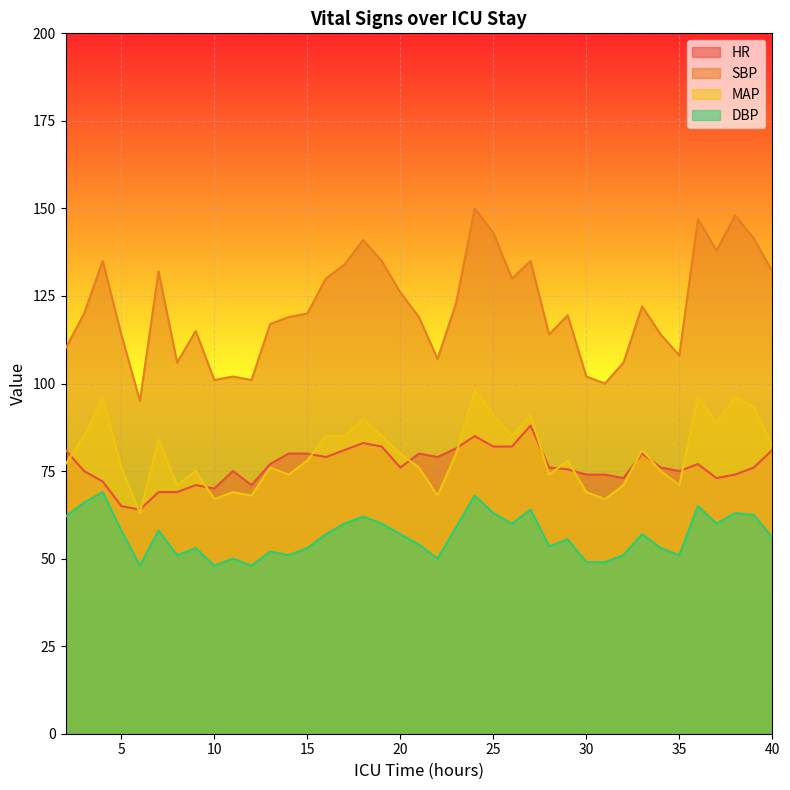

At which category is the sum across all series the highest?

24